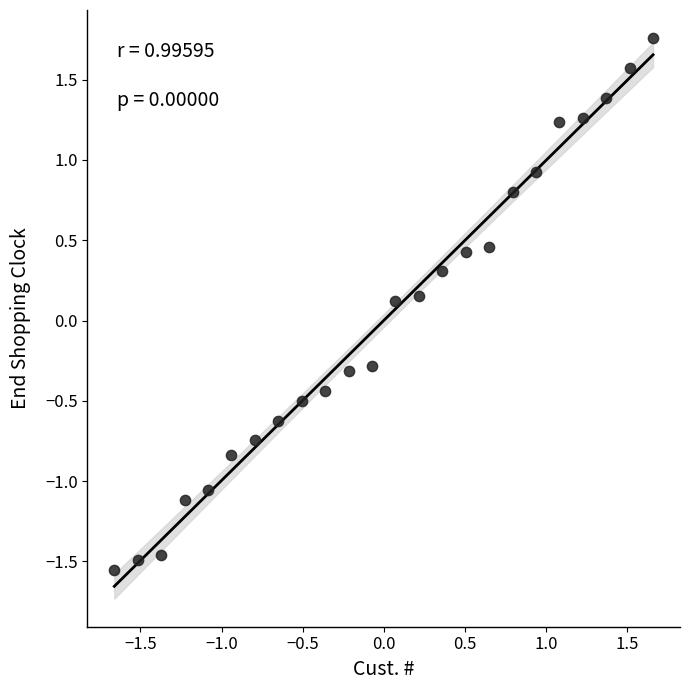

What is the range of Y values (max minus min)?

3.3